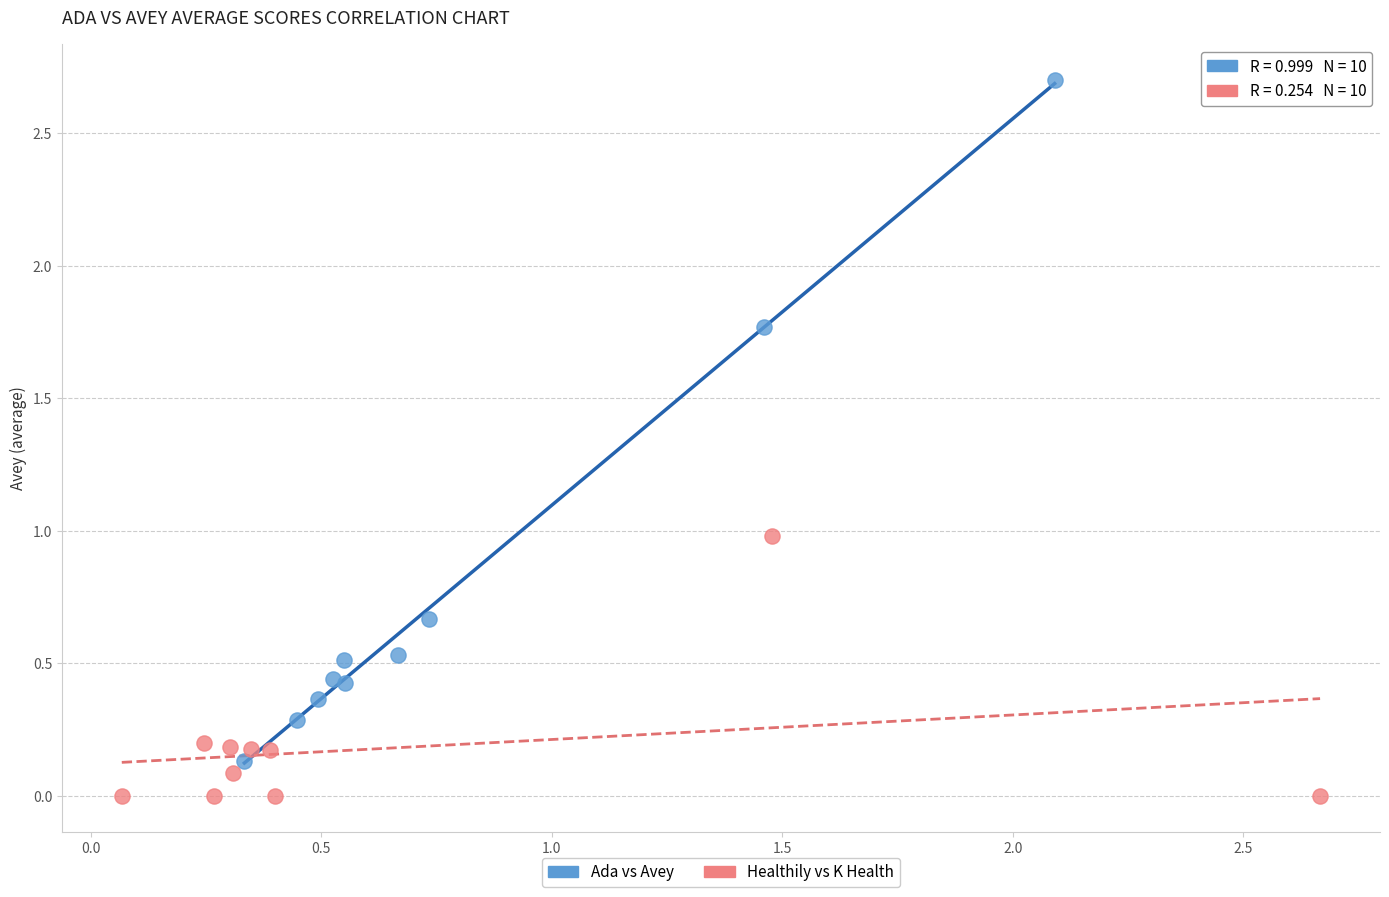

Which series has the largest Y range (max minus min)?

Ada vs Avey